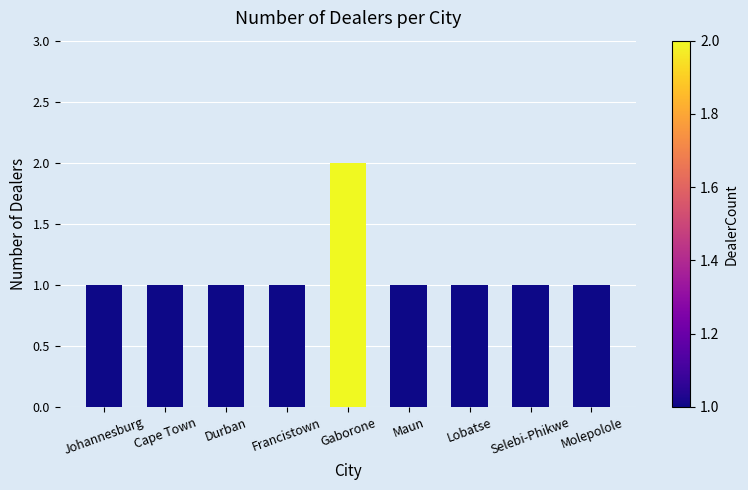

True or false: the data shows 1 at Johannesburg.

True